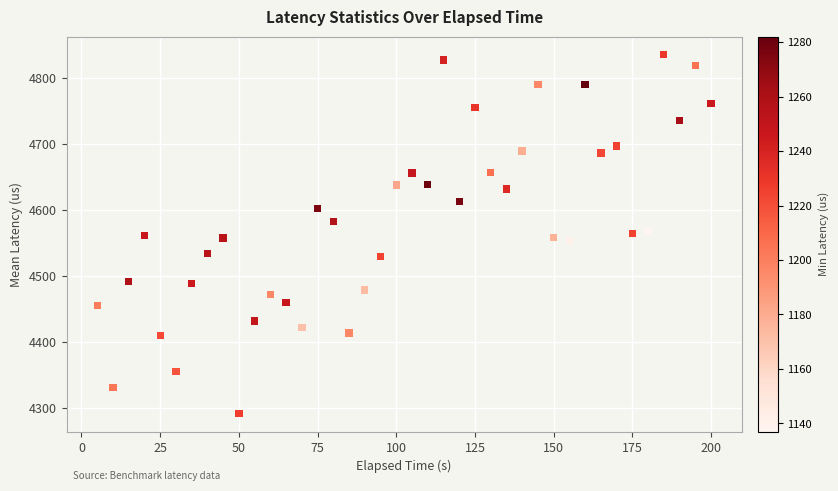

What is the range of Y values (max minus min)?

543.7